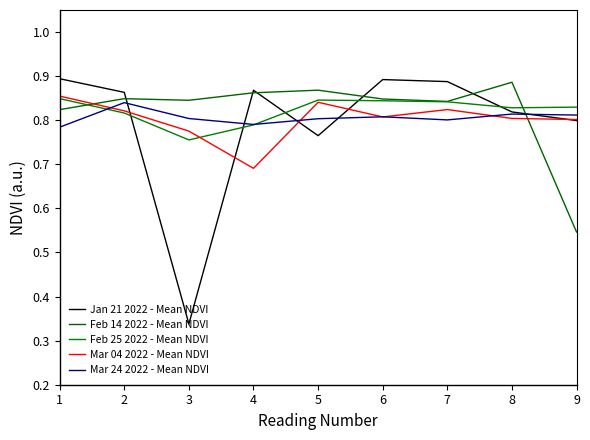

How many times do Jan 21 2022 - Mean NDVI and Mar 04 2022 - Mean NDVI cross each other?

5